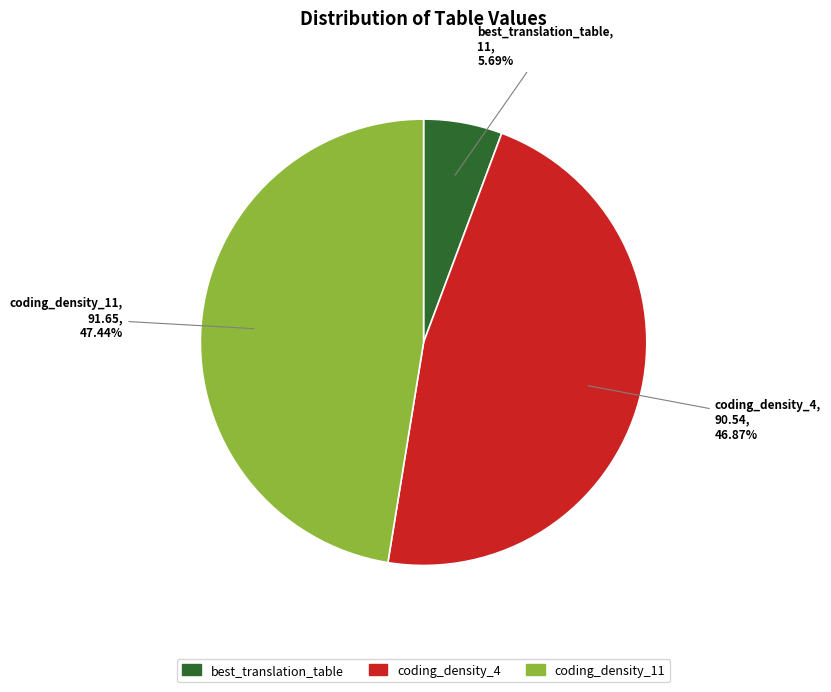

Which has a higher value, coding_density_4 or coding_density_11?

coding_density_11